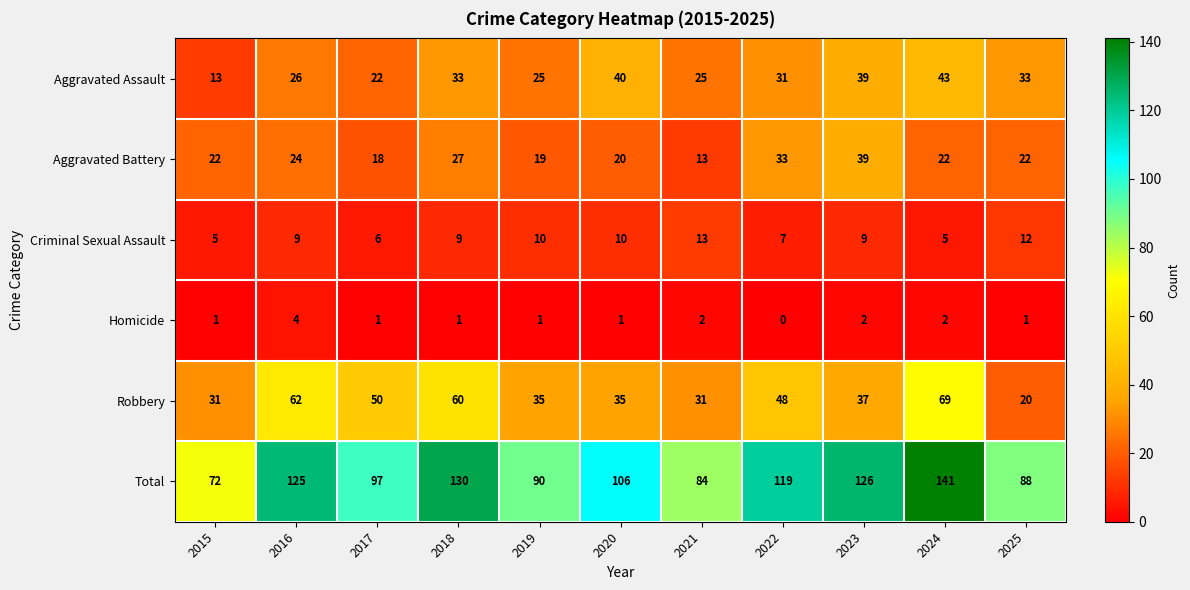

What is the sum of the Criminal Sexual Assault values at 2020 and 2023?

19